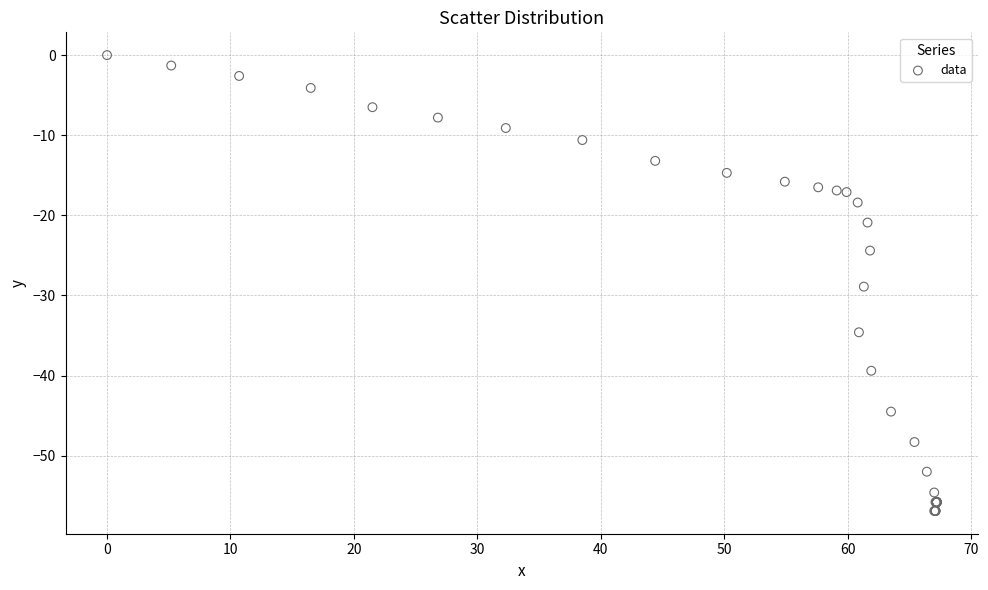

What Y value in the scatter plot is closest to -28?

-28.9